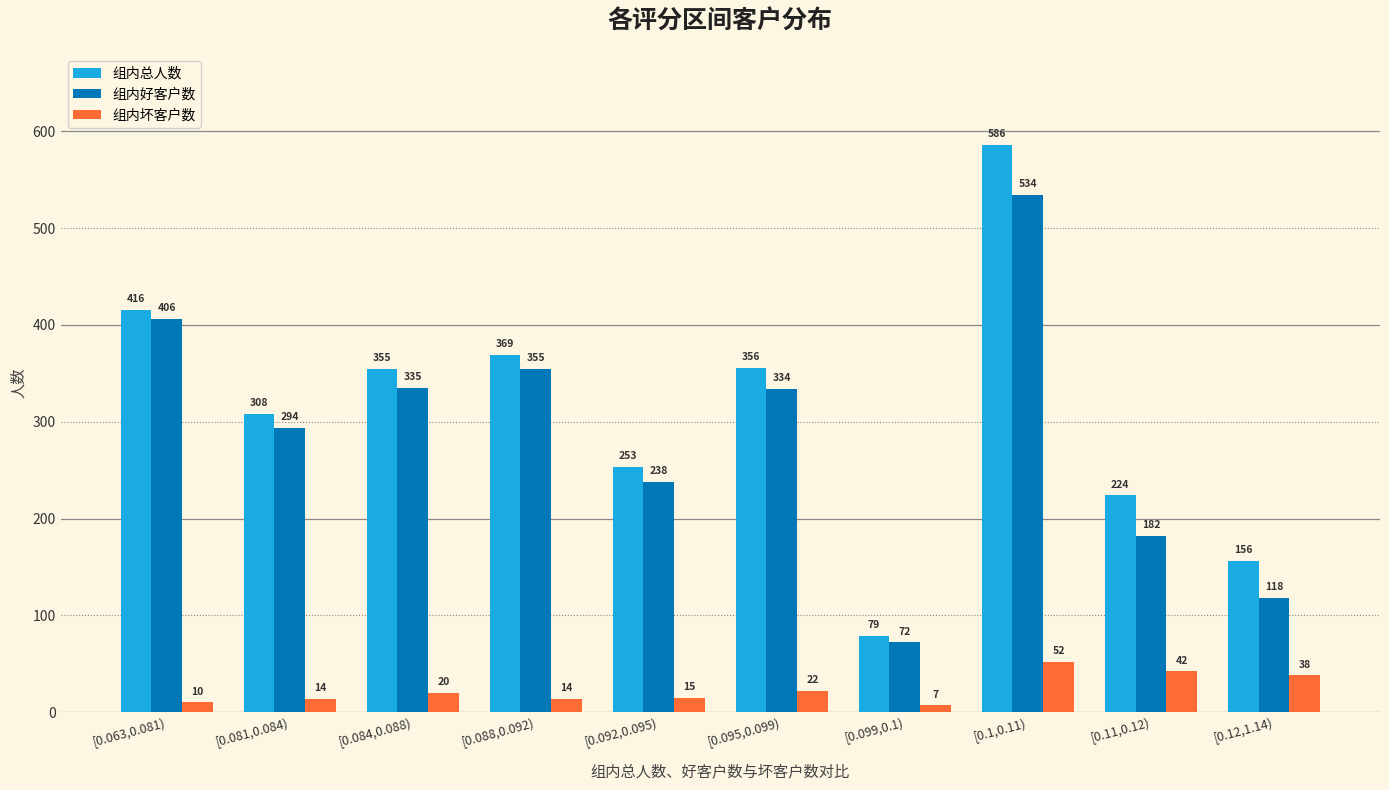

The 组内好客户数 series shows 41 at [0.11,0.12). True or false?

False